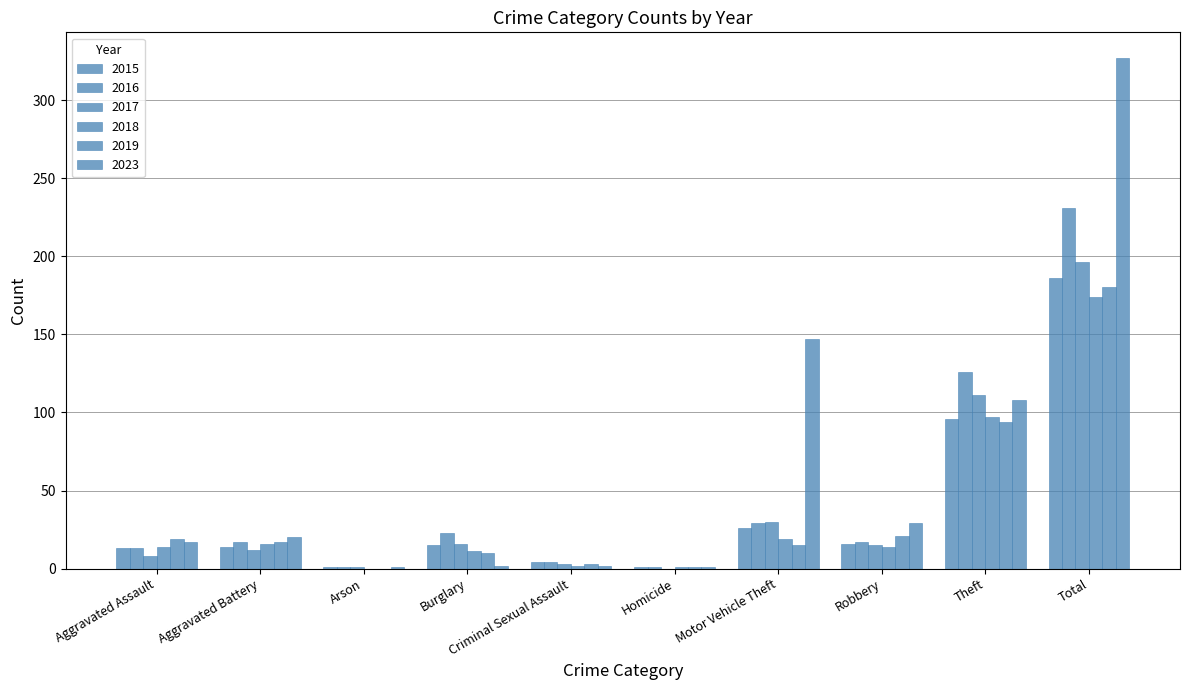

At which label does 2023 first exceed 20?

Motor Vehicle Theft